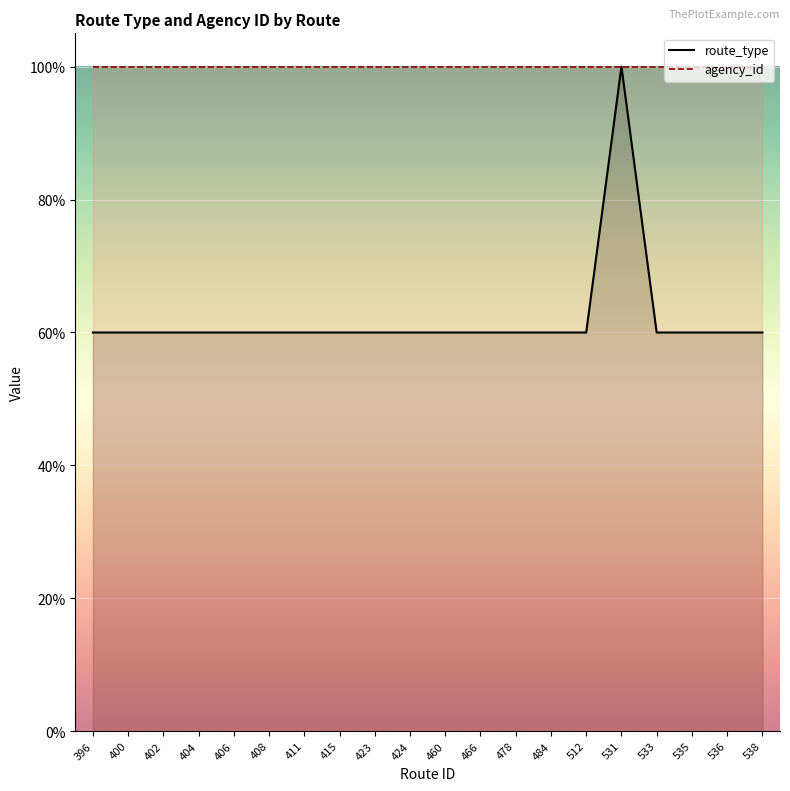

What is the ratio of the value at 466 to the value at 531?

0.6